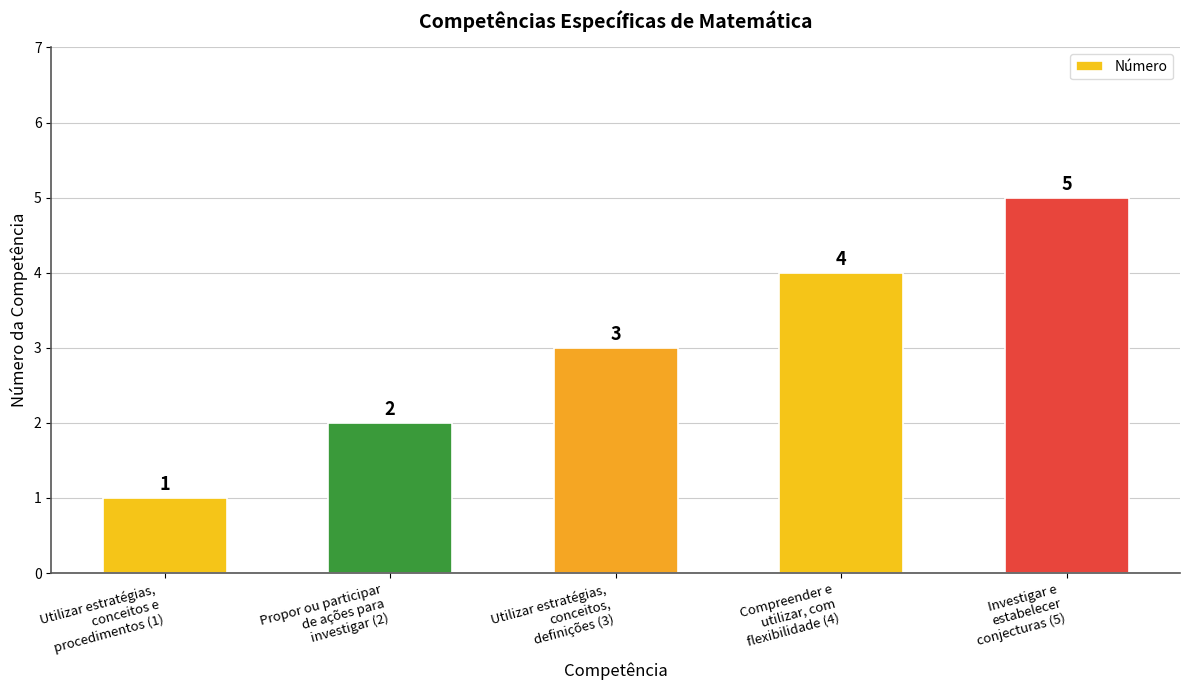

Is it true that the value at Investigar e
estabelecer
conjecturas (5) is 8?

False